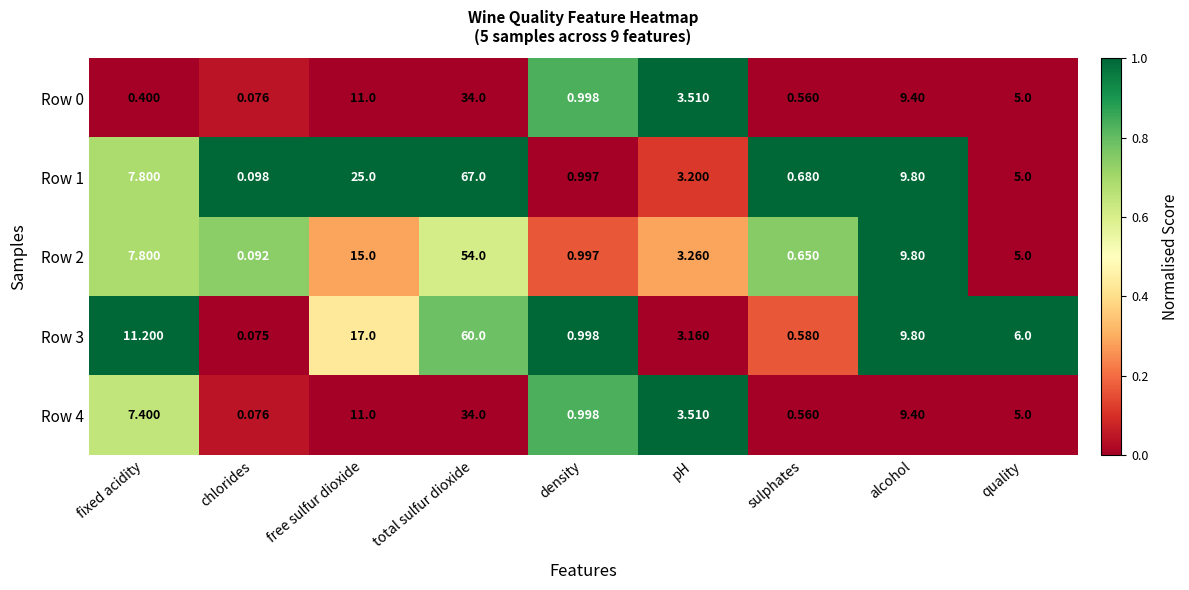

At which label is Row 4 closest to 17?

free sulfur dioxide